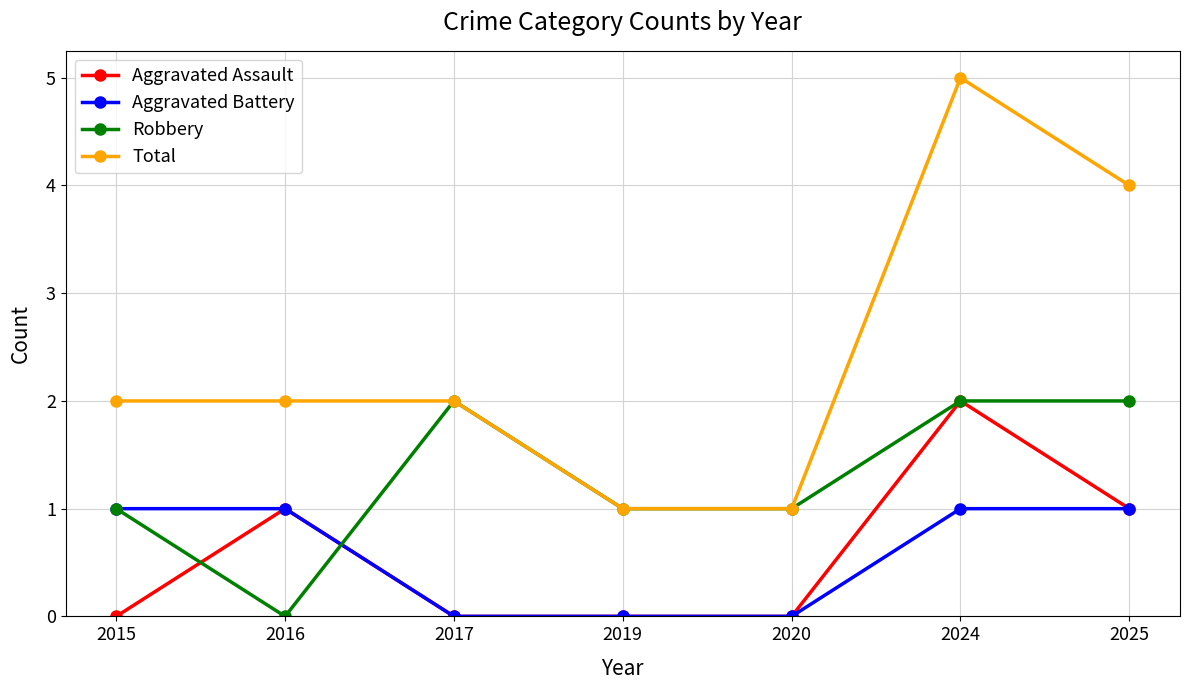

Which series has the largest range (max minus min)?

Total